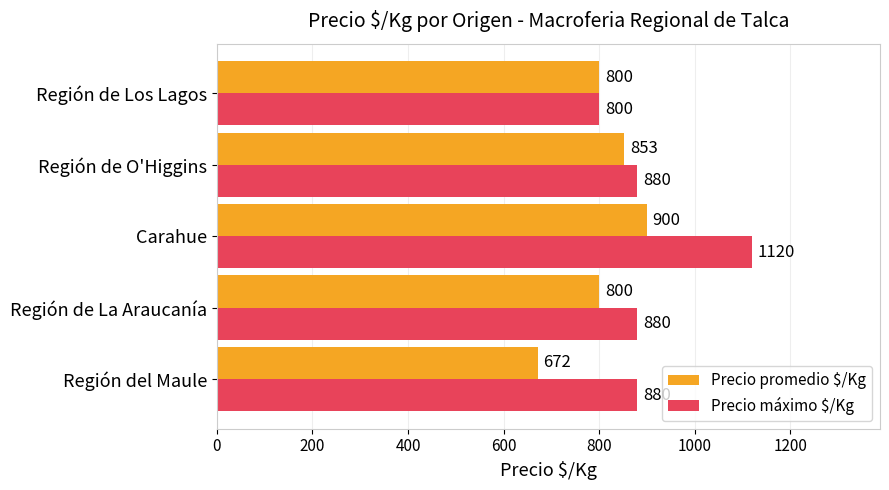

What is the total value across all series at Región del Maule?

1552